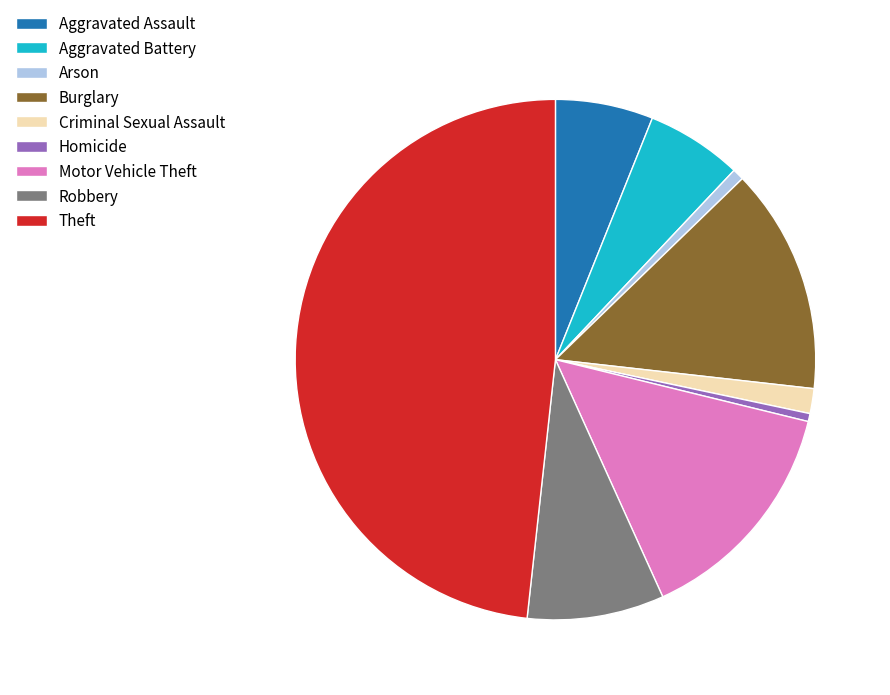

Is it true that Burglary is 19% of the pie?

False